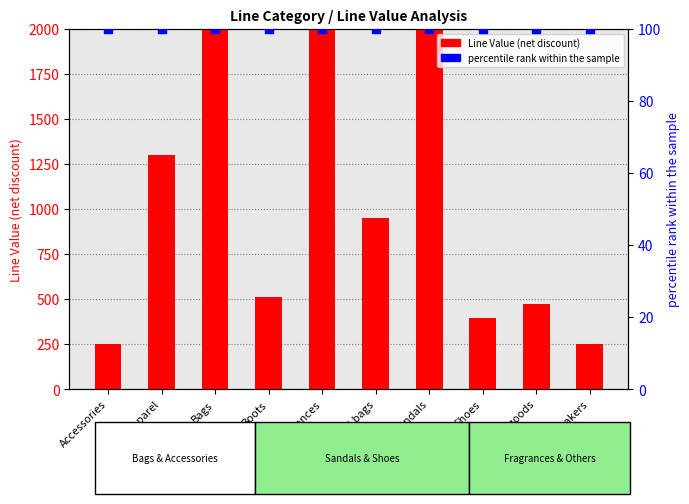

Which series has the largest total across all categories?

Line Value (net discount)